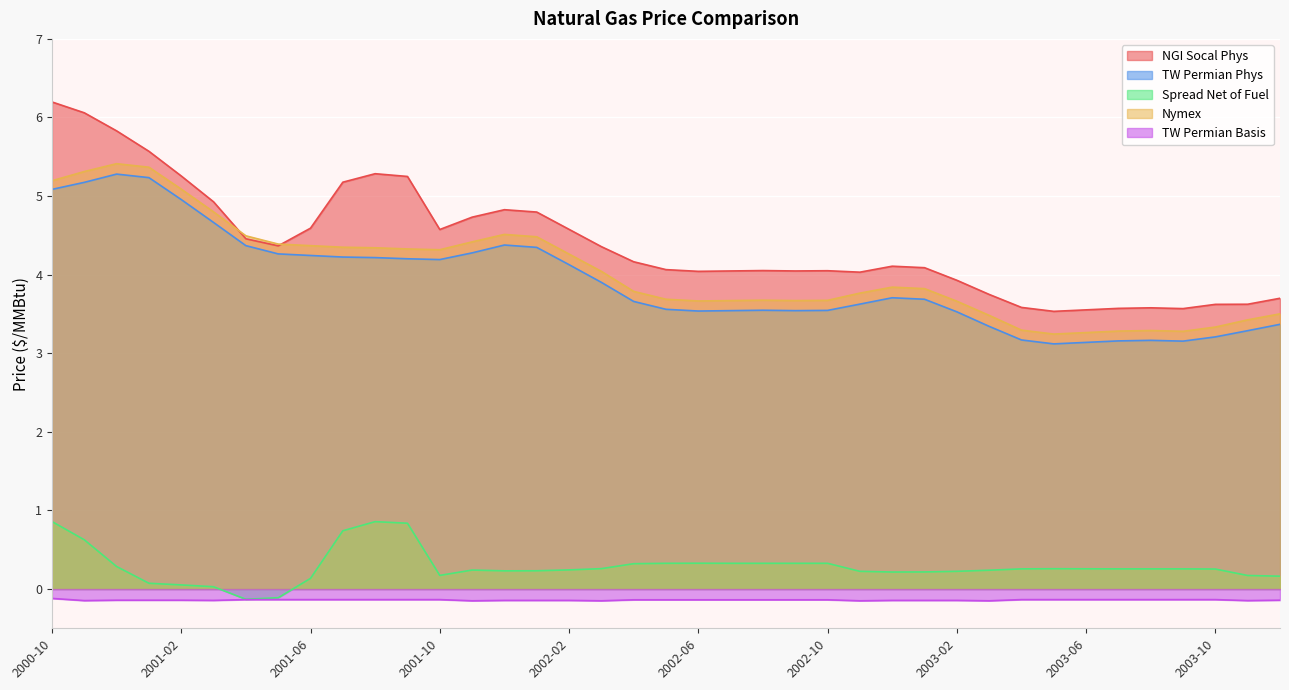

Reading left to right, transcribe all the data shown in this chart.

NGI Socal Phys: 2000-10=6.2	2000-11=6.1	2000-12=5.8	2001-01=5.6	2001-02=5.3	2001-03=4.9	2001-04=4.5	2001-05=4.4	2001-06=4.6	2001-07=5.2	2001-08=5.3	2001-09=5.2	2001-10=4.6	2001-11=4.7	2001-12=4.8	2002-01=4.8	2002-02=4.6	2002-03=4.4	2002-04=4.2	2002-05=4.1	2002-06=4.0	2002-07=4.0	2002-08=4.1	2002-09=4.0	2002-10=4.0	2002-11=4.0	2002-12=4.1	2003-01=4.1	2003-02=3.9	2003-03=3.7	2003-04=3.6	2003-05=3.5	2003-06=3.6	2003-07=3.6	2003-08=3.6	2003-09=3.6	2003-10=3.6	2003-11=3.6	2003-12=3.7
TW Permian Phys: 2000-10=5.1	2000-11=5.2	2000-12=5.3	2001-01=5.2	2001-02=5.0	2001-03=4.7	2001-04=4.4	2001-05=4.3	2001-06=4.2	2001-07=4.2	2001-08=4.2	2001-09=4.2	2001-10=4.2	2001-11=4.3	2001-12=4.4	2002-01=4.3	2002-02=4.1	2002-03=3.9	2002-04=3.7	2002-05=3.6	2002-06=3.5	2002-07=3.5	2002-08=3.5	2002-09=3.5	2002-10=3.5	2002-11=3.6	2002-12=3.7	2003-01=3.7	2003-02=3.5	2003-03=3.3	2003-04=3.2	2003-05=3.1	2003-06=3.1	2003-07=3.2	2003-08=3.2	2003-09=3.2	2003-10=3.2	2003-11=3.3	2003-12=3.4
Spread Net of Fuel: 2000-10=0.9	2000-11=0.6	2000-12=0.3	2001-01=0.1	2001-02=0.1	2001-03=0.0	2001-04=-0.1	2001-05=-0.1	2001-06=0.1	2001-07=0.7	2001-08=0.9	2001-09=0.8	2001-10=0.2	2001-11=0.2	2001-12=0.2	2002-01=0.2	2002-02=0.2	2002-03=0.3	2002-04=0.3	2002-05=0.3	2002-06=0.3	2002-07=0.3	2002-08=0.3	2002-09=0.3	2002-10=0.3	2002-11=0.2	2002-12=0.2	2003-01=0.2	2003-02=0.2	2003-03=0.2	2003-04=0.3	2003-05=0.3	2003-06=0.3	2003-07=0.3	2003-08=0.3	2003-09=0.3	2003-10=0.3	2003-11=0.2	2003-12=0.2
Nymex: 2000-10=5.2	2000-11=5.3	2000-12=5.4	2001-01=5.4	2001-02=5.1	2001-03=4.8	2001-04=4.5	2001-05=4.4	2001-06=4.4	2001-07=4.3	2001-08=4.3	2001-09=4.3	2001-10=4.3	2001-11=4.4	2001-12=4.5	2002-01=4.5	2002-02=4.3	2002-03=4.0	2002-04=3.8	2002-05=3.7	2002-06=3.7	2002-07=3.7	2002-08=3.7	2002-09=3.7	2002-10=3.7	2002-11=3.8	2002-12=3.8	2003-01=3.8	2003-02=3.7	2003-03=3.5	2003-04=3.3	2003-05=3.2	2003-06=3.3	2003-07=3.3	2003-08=3.3	2003-09=3.3	2003-10=3.3	2003-11=3.4	2003-12=3.5
TW Permian Basis: 2000-10=-0.1	2000-11=-0.1	2000-12=-0.1	2001-01=-0.1	2001-02=-0.1	2001-03=-0.1	2001-04=-0.1	2001-05=-0.1	2001-06=-0.1	2001-07=-0.1	2001-08=-0.1	2001-09=-0.1	2001-10=-0.1	2001-11=-0.1	2001-12=-0.1	2002-01=-0.1	2002-02=-0.1	2002-03=-0.1	2002-04=-0.1	2002-05=-0.1	2002-06=-0.1	2002-07=-0.1	2002-08=-0.1	2002-09=-0.1	2002-10=-0.1	2002-11=-0.1	2002-12=-0.1	2003-01=-0.1	2003-02=-0.1	2003-03=-0.1	2003-04=-0.1	2003-05=-0.1	2003-06=-0.1	2003-07=-0.1	2003-08=-0.1	2003-09=-0.1	2003-10=-0.1	2003-11=-0.1	2003-12=-0.1